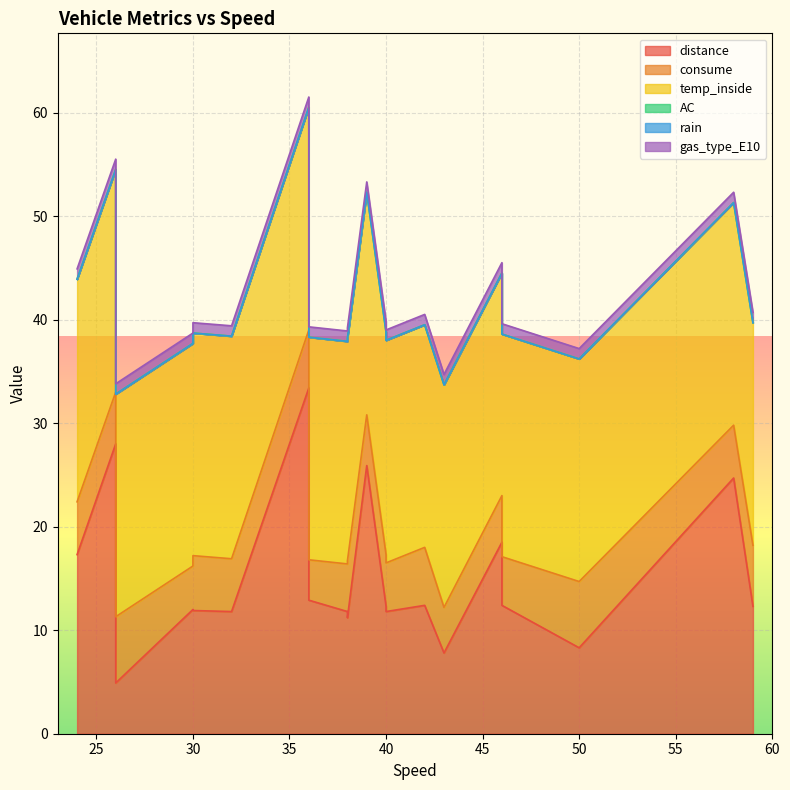

The temp_inside series shows 13.6 at 32. True or false?

False